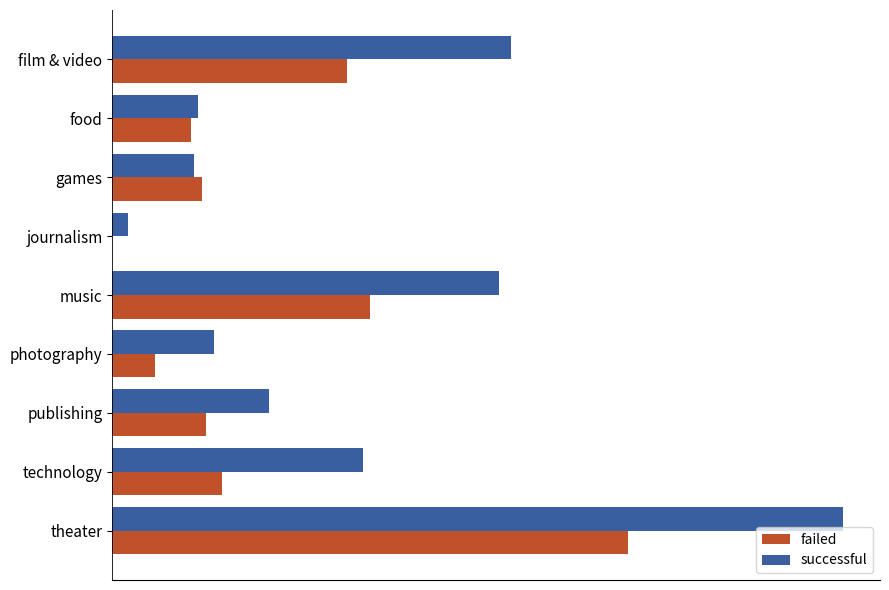

At which category is the sum across all series the highest?

theater